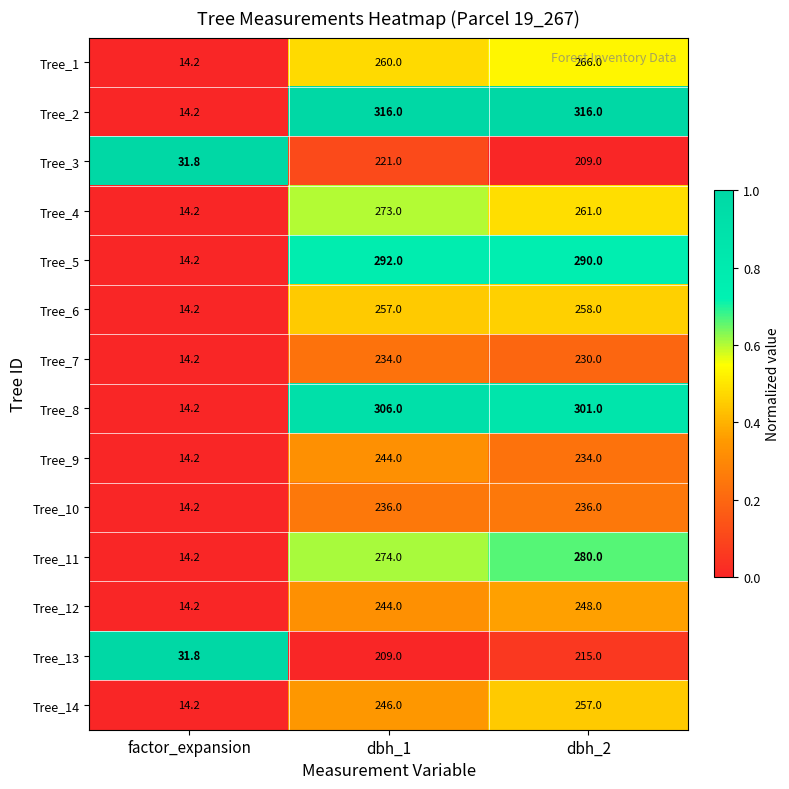

Which series has the largest range (max minus min)?

Tree_2